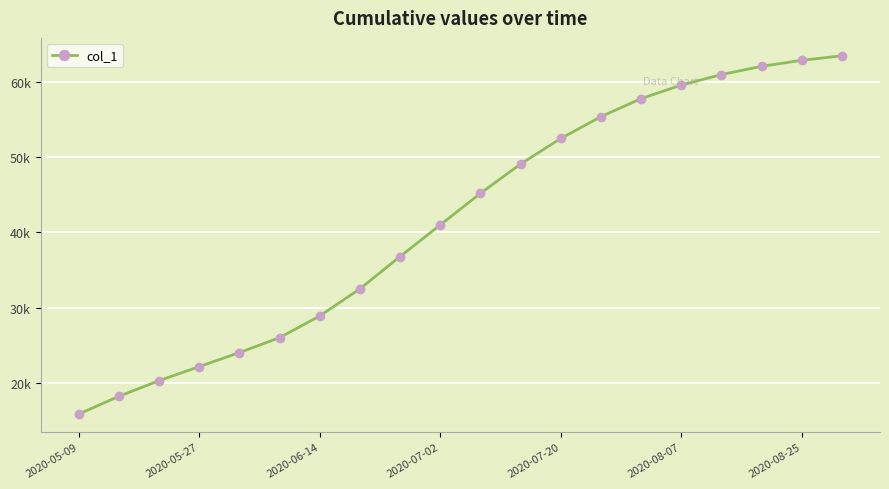

True or false: the data has more than 0 interior local peaks.

False